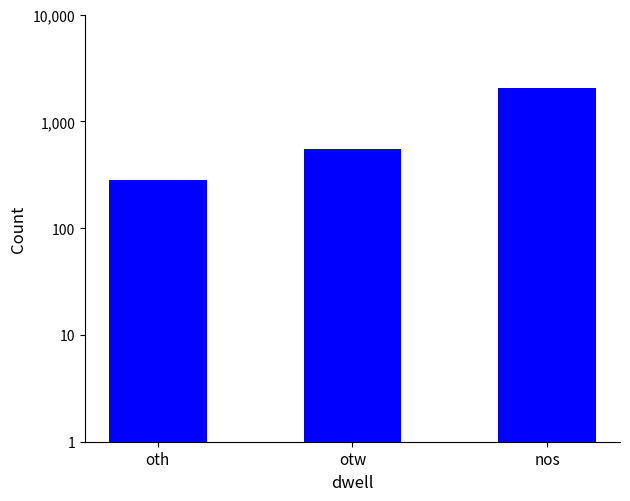

What is the difference between the maximum and minimum values?

1773